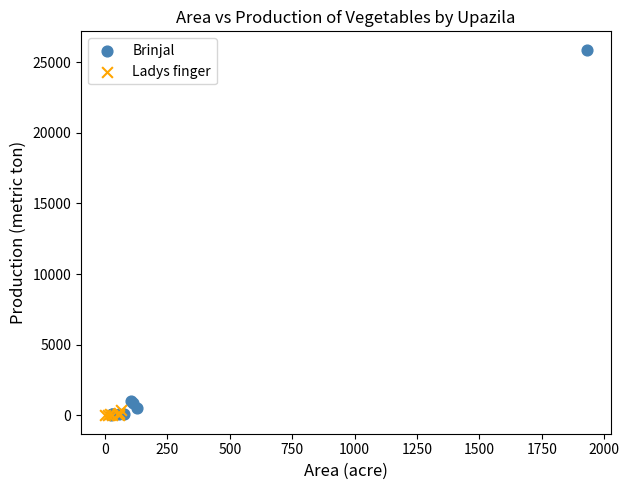

Which series reaches the maximum Y coordinate?

Brinjal